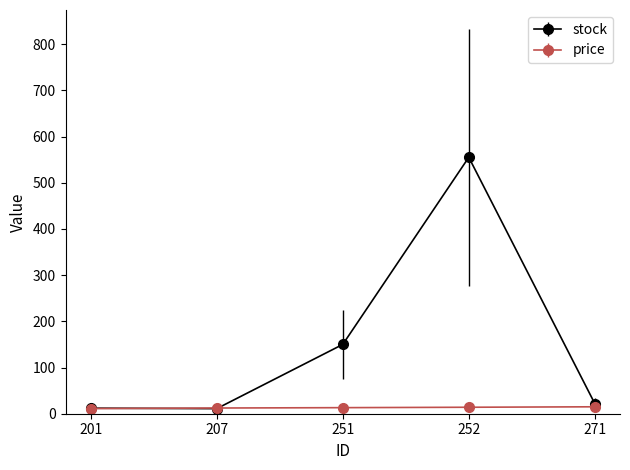

What is the minimum value for stock?

11.0